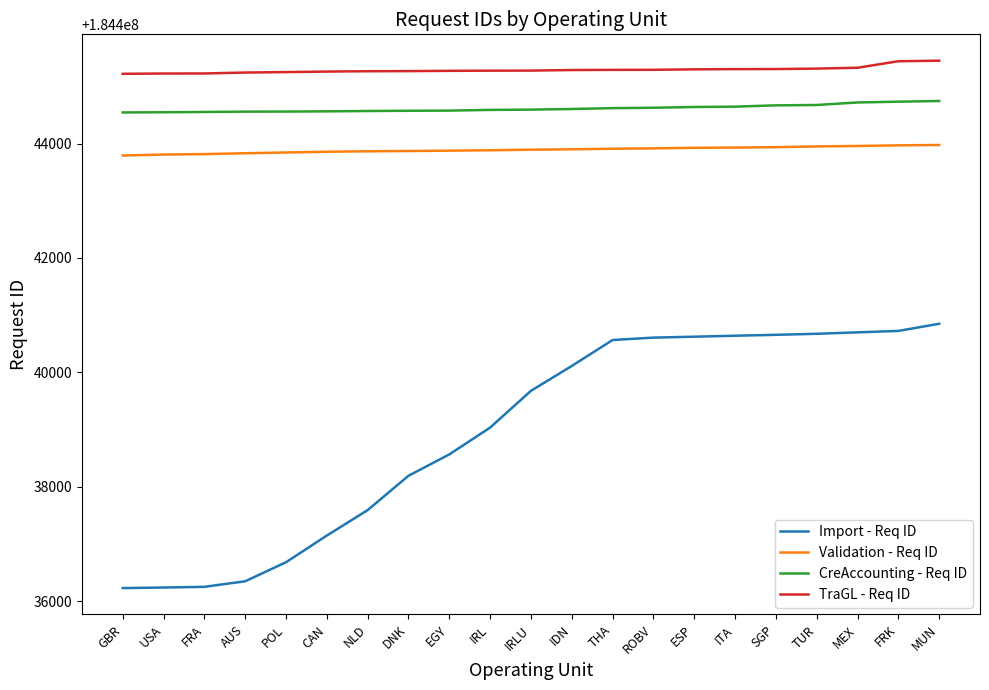

Which series has the largest total across all categories?

TraGL - Req ID